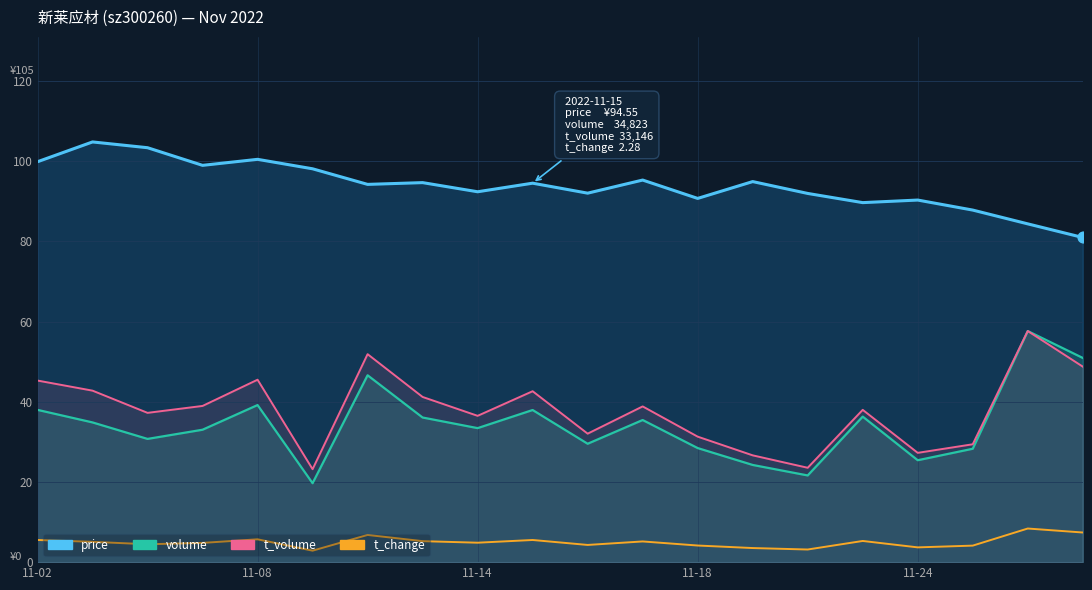

Which series contains the lowest Y value?

t_change